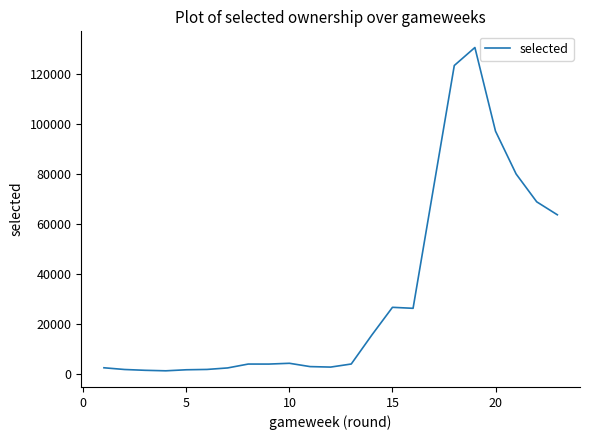

What is the difference between the maximum and minimum values?

129320